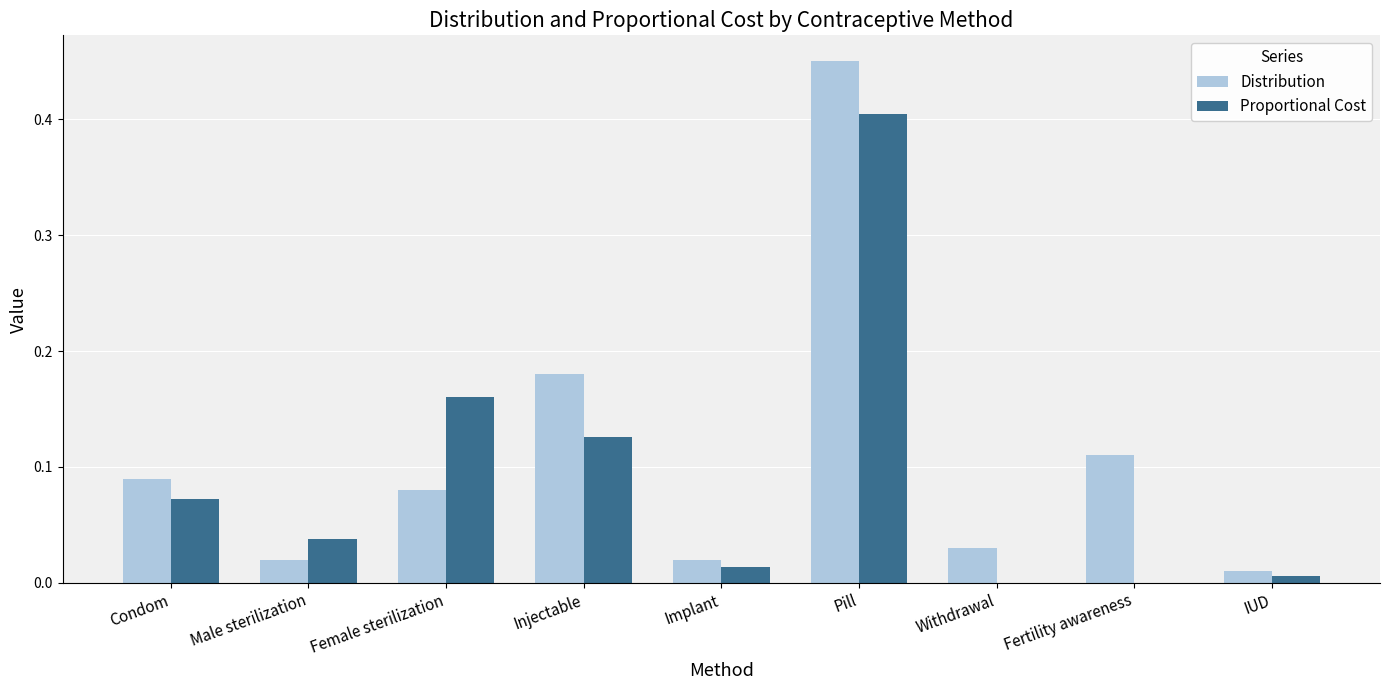

Which category has the highest value in the Proportional Cost series?

Pill